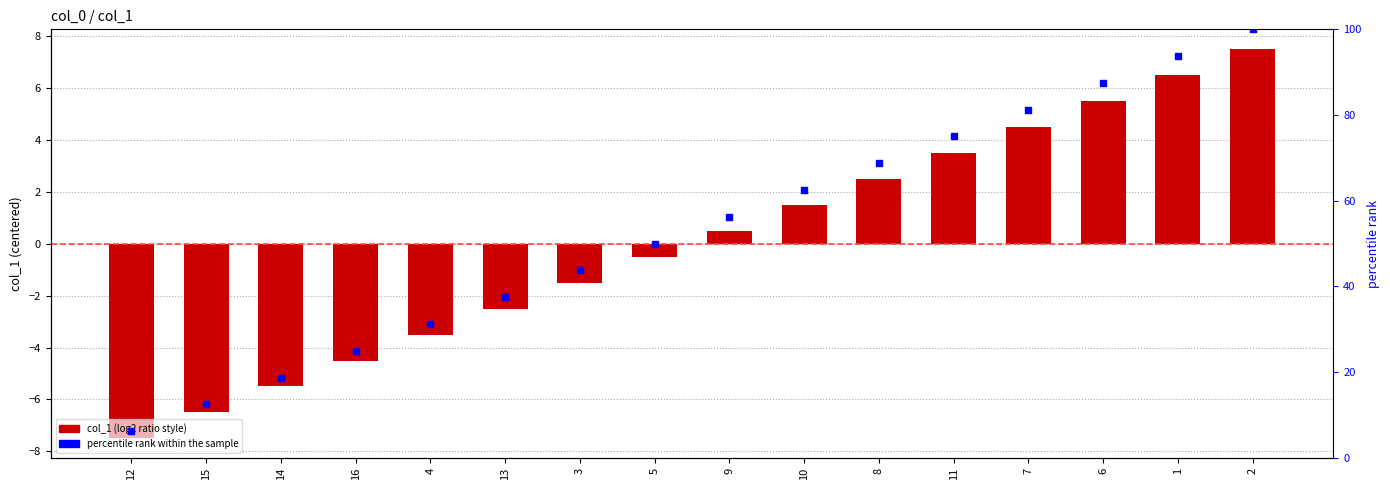

Which series has the widest spread of Y values?

percentile rank within the sample